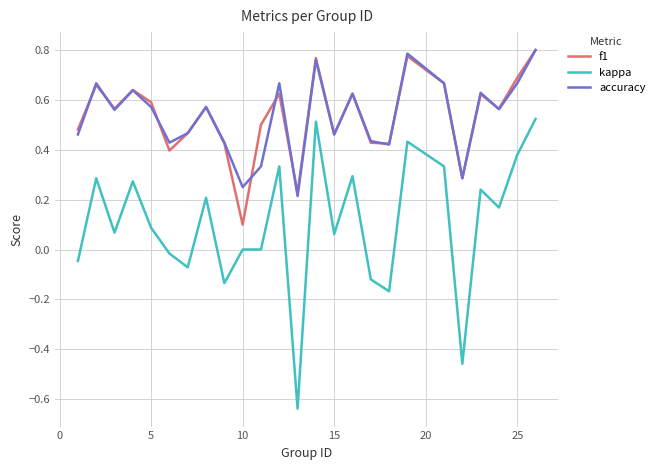

True or false: kappa and f1 intersect in this chart.

False